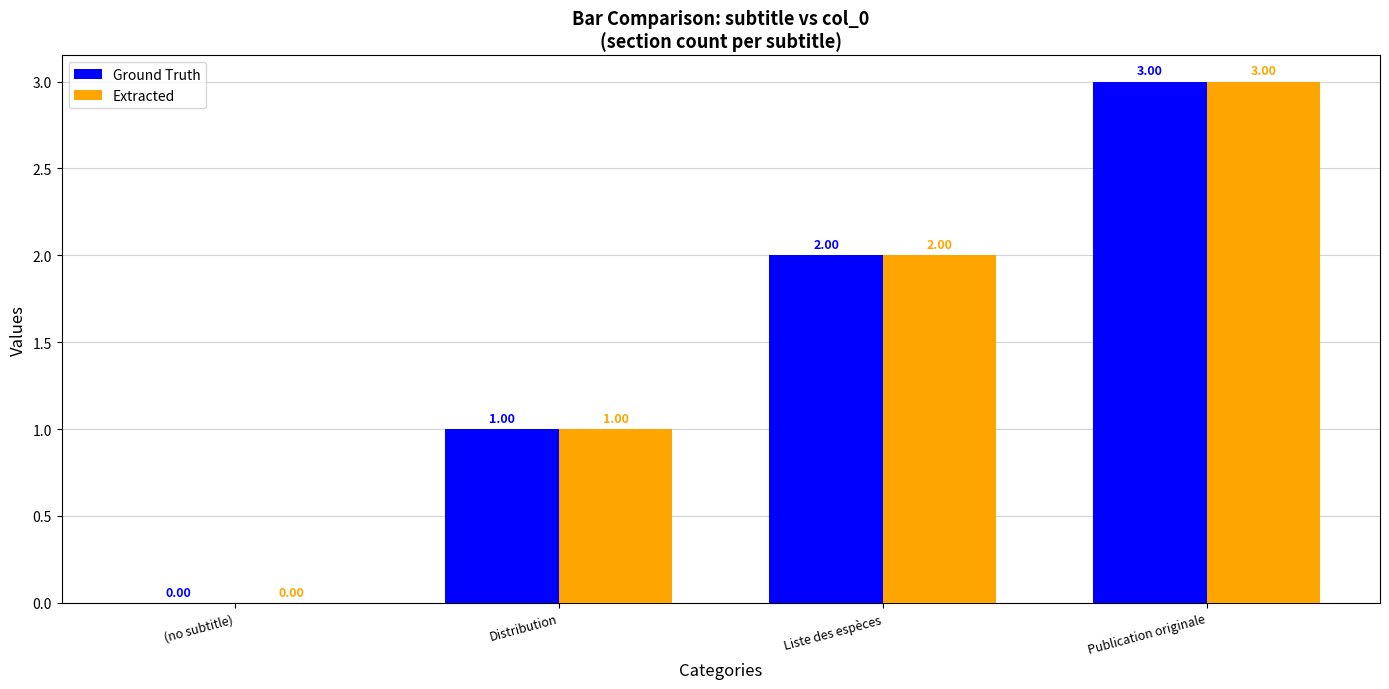

What is the average value of the Extracted series?

2